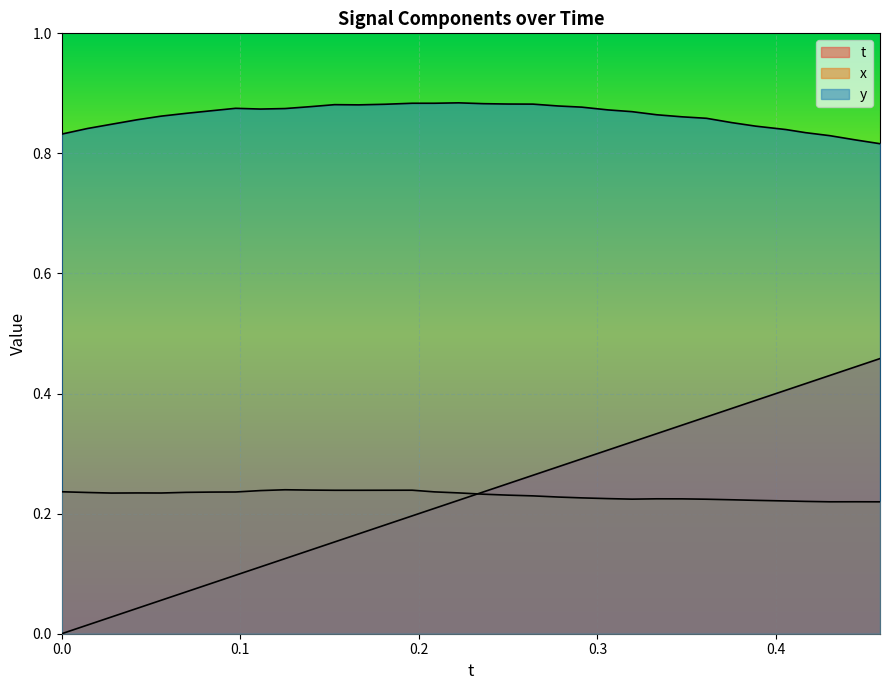

Count the number of data series in this chart.

3